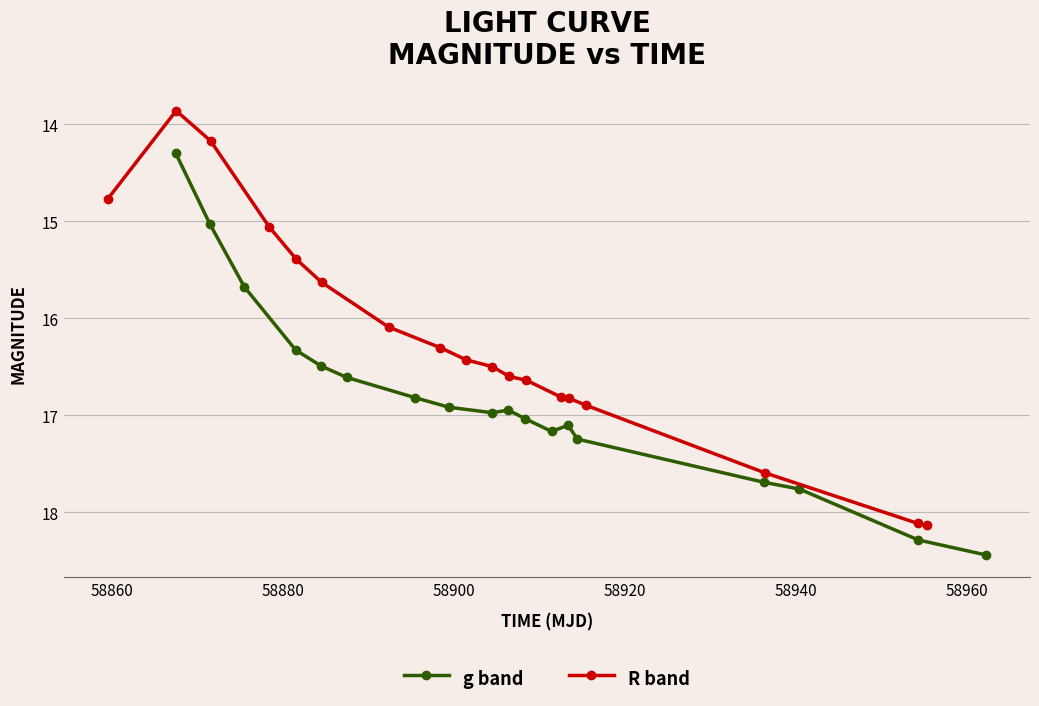

True or false: g band and R band cross at least once.

True